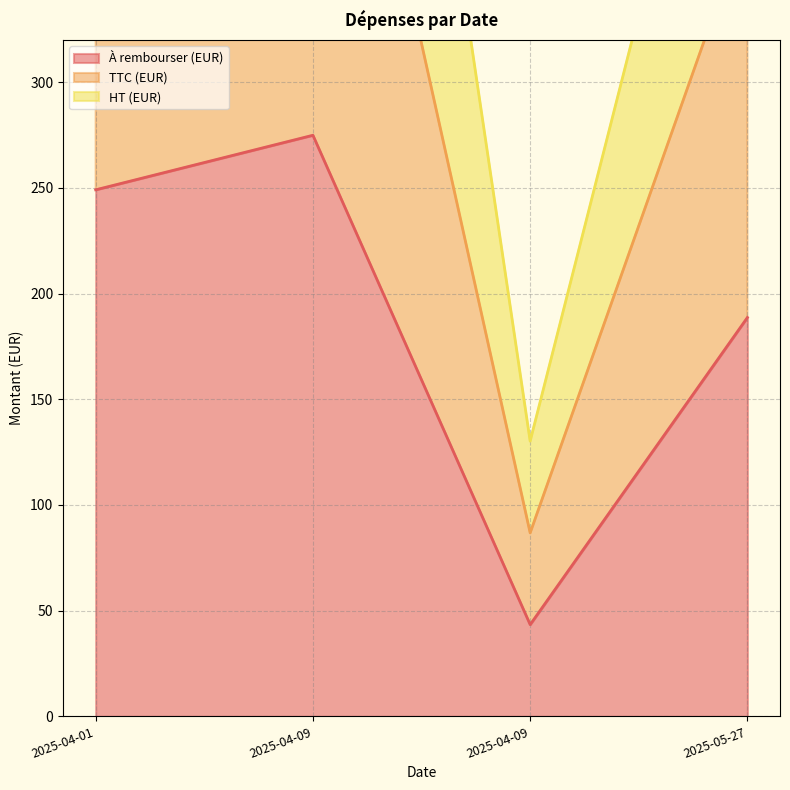

Rank the categories by TTC (EUR) value from lowest to highest.

2025-04-09, 2025-05-27, 2025-04-01, 2025-04-09